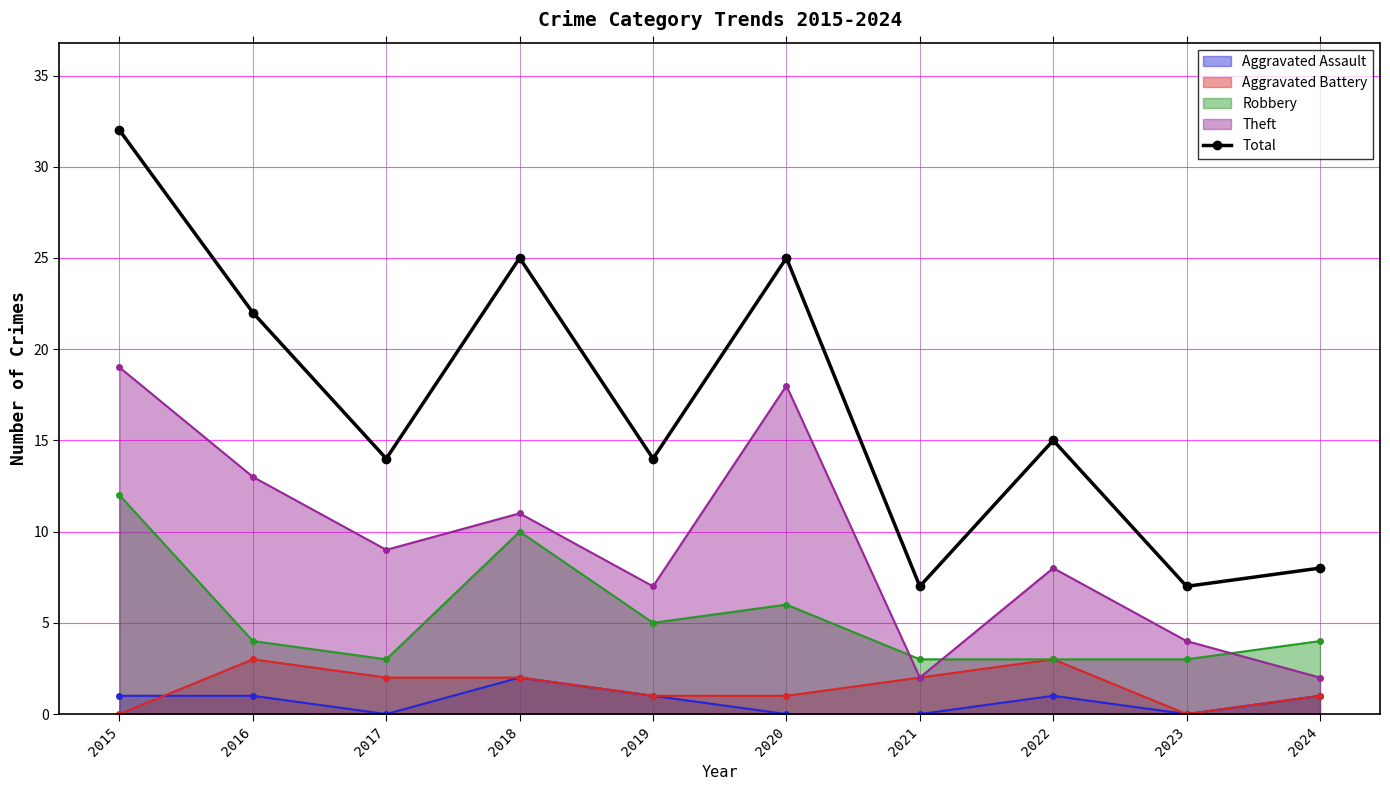

What is the sum of all values?

169